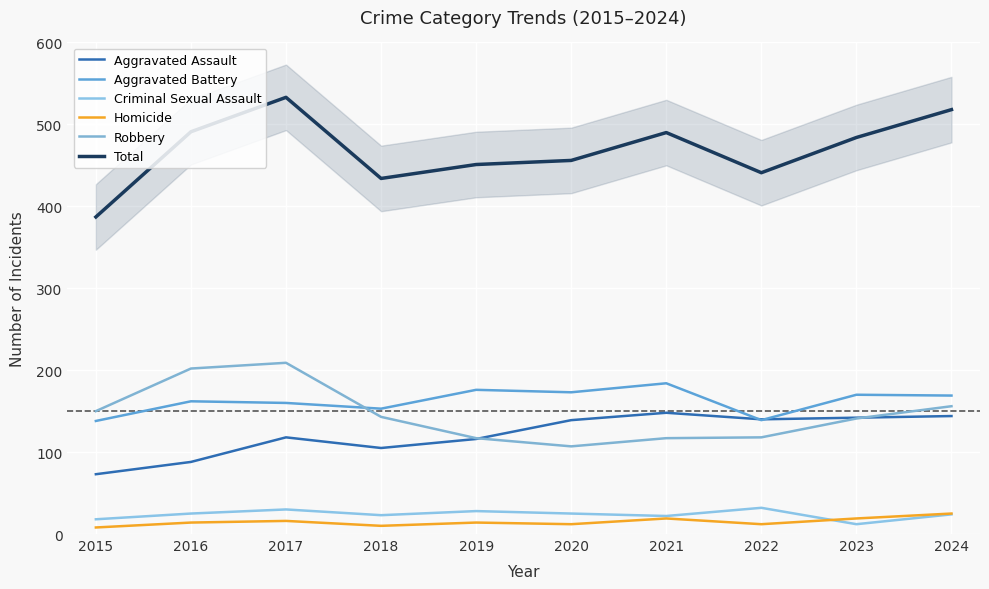

What is the total value across all series at 2021?

980